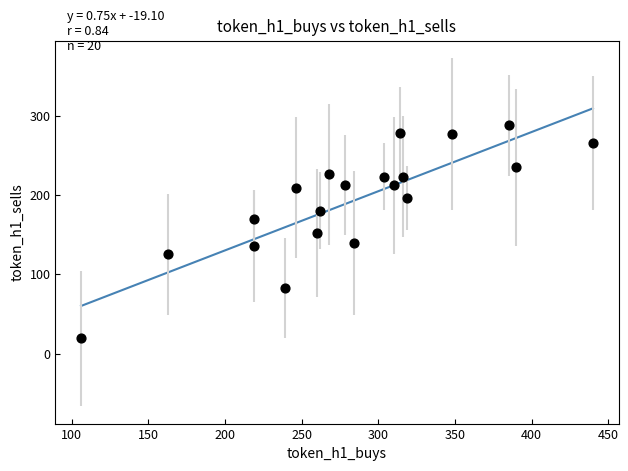

What is the range of X values (max minus min)?

334